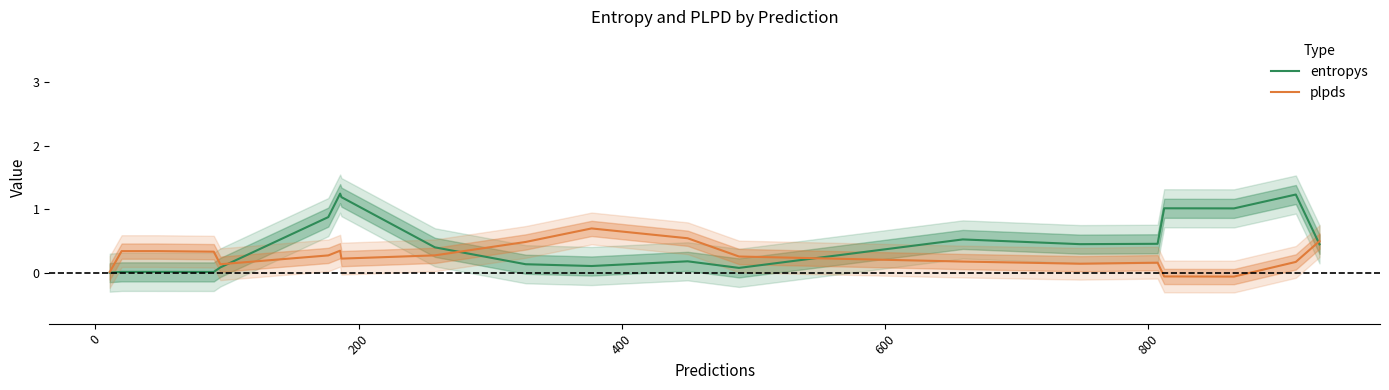

What is the greatest value displayed?

1.2